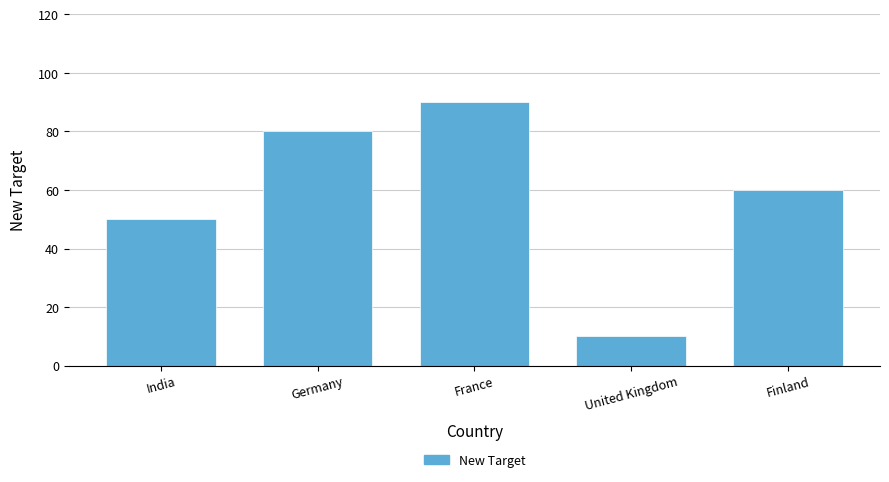

At which category does the chart reach its peak across all series?

France